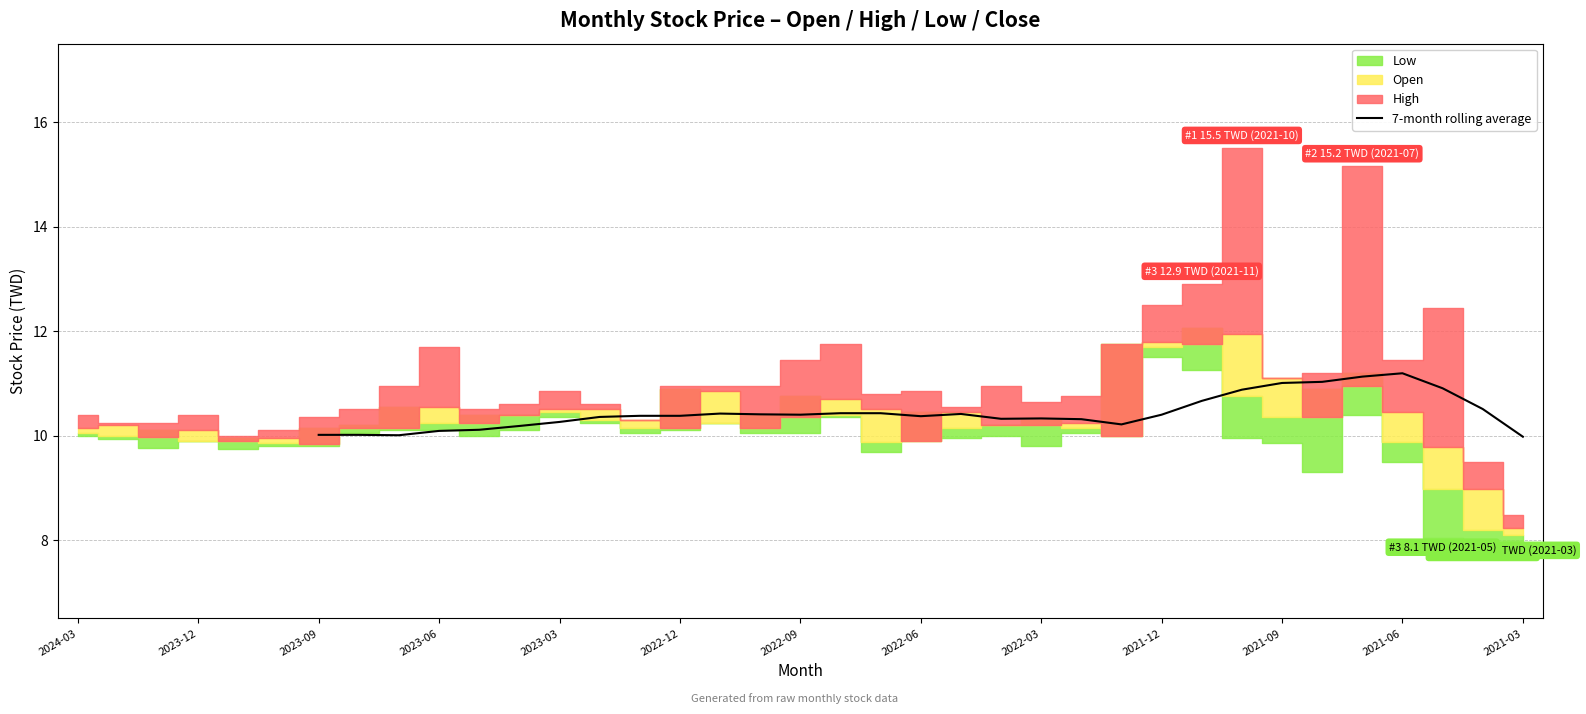

How many interior local valleys (lower than both neighbors) does the data have?

5